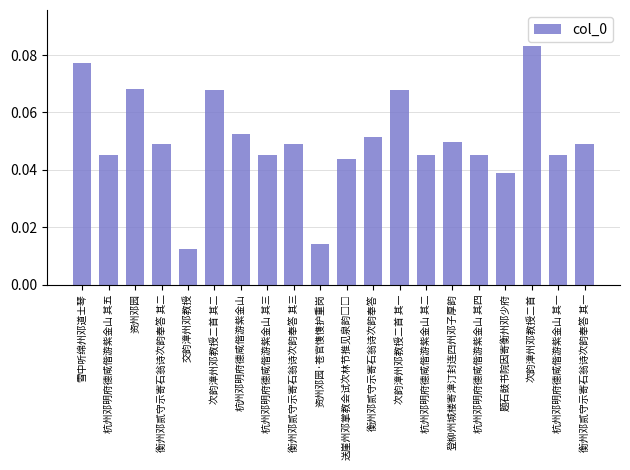

What is the change in value from 交韵漳州邓教授 to 次韵漳州邓教授二首?

+0.1